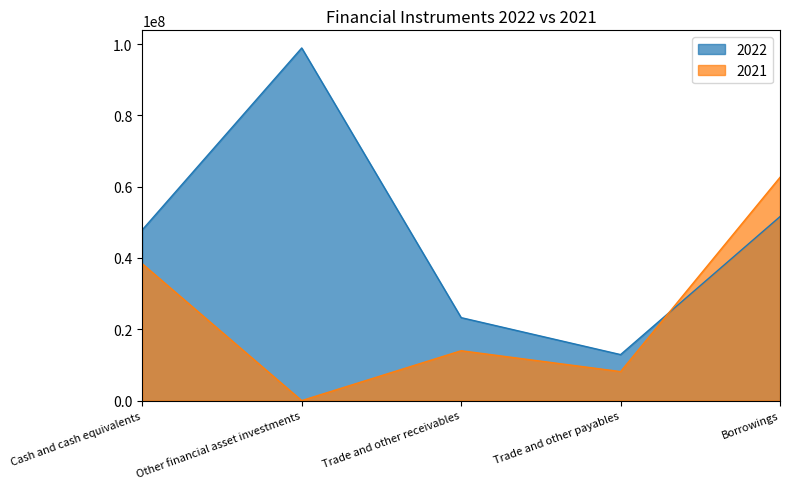

What is the sum of all 2022 values?

234539347